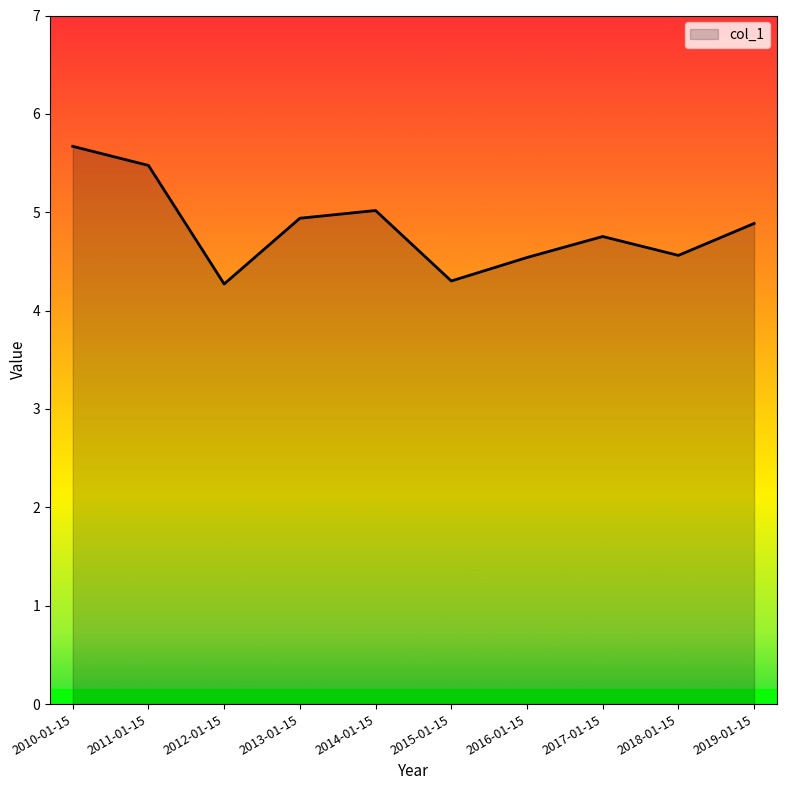

What position from the left is 2014-01-15?

5